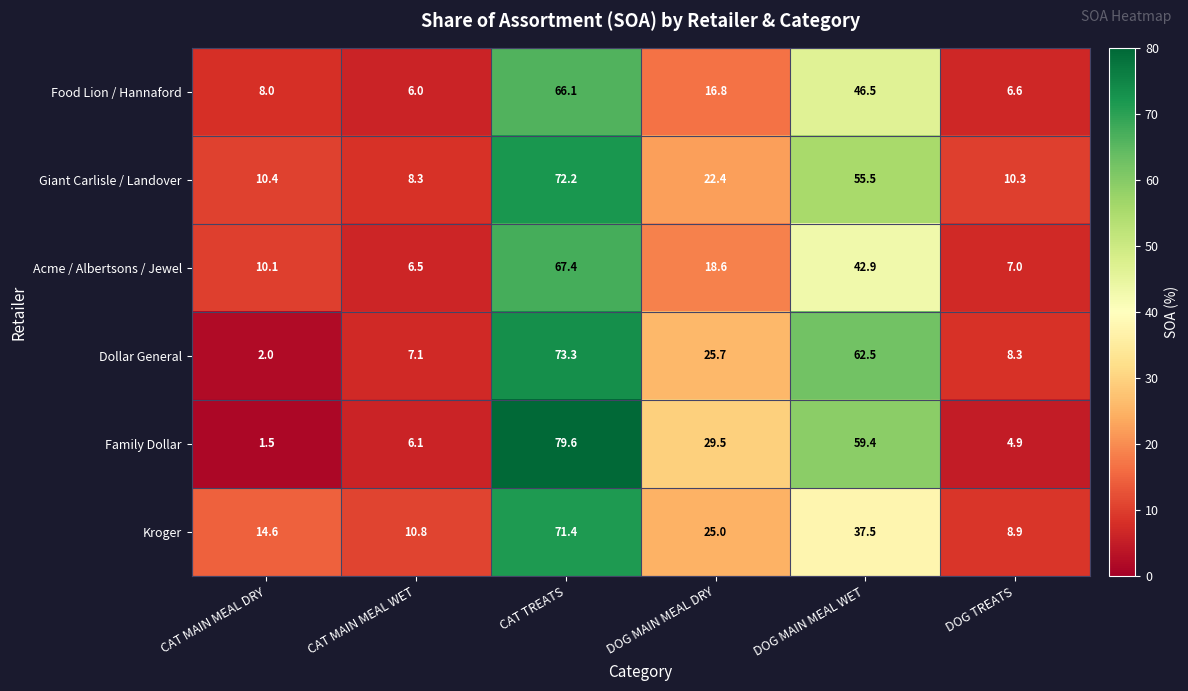

At how many categories does at least one series exceed 51?

2